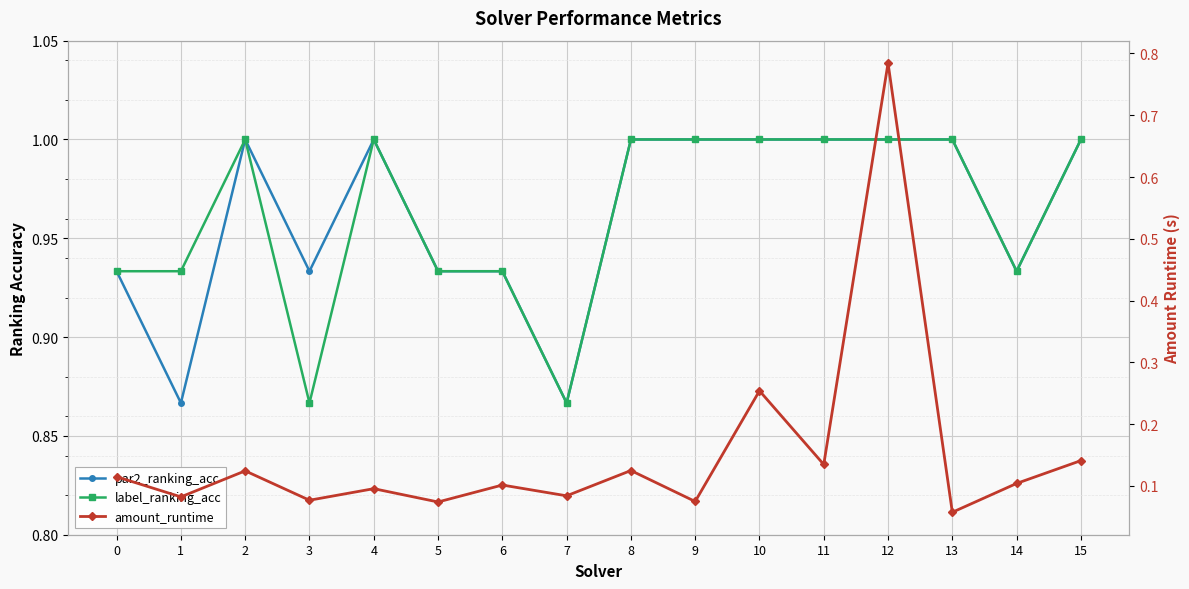

How many data points does each series have?

16